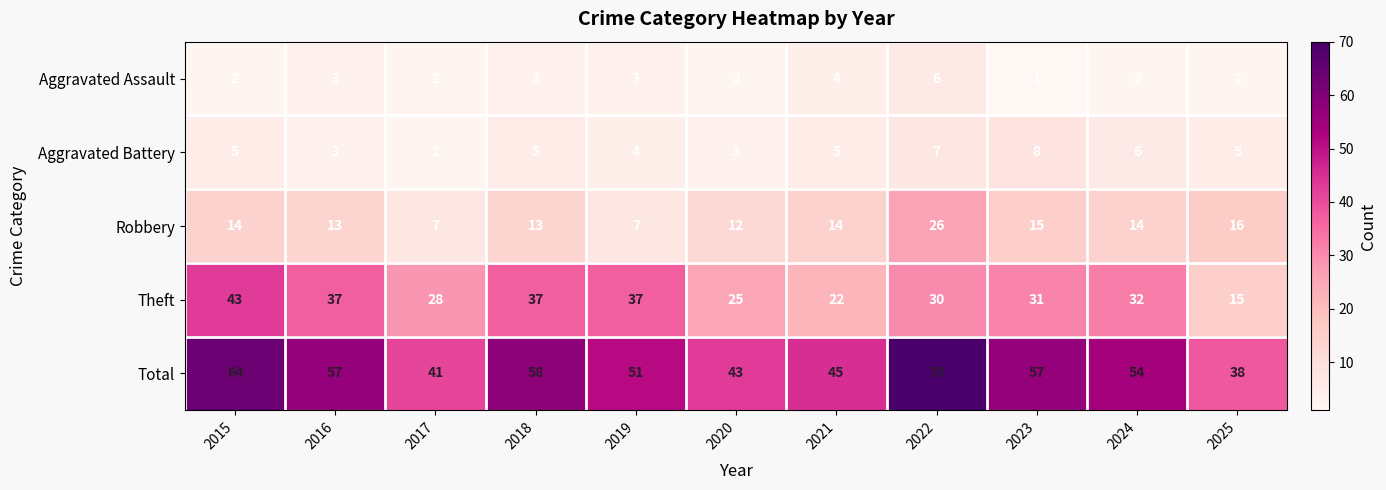

Which series changed the most between 2020 and 2023?

Total